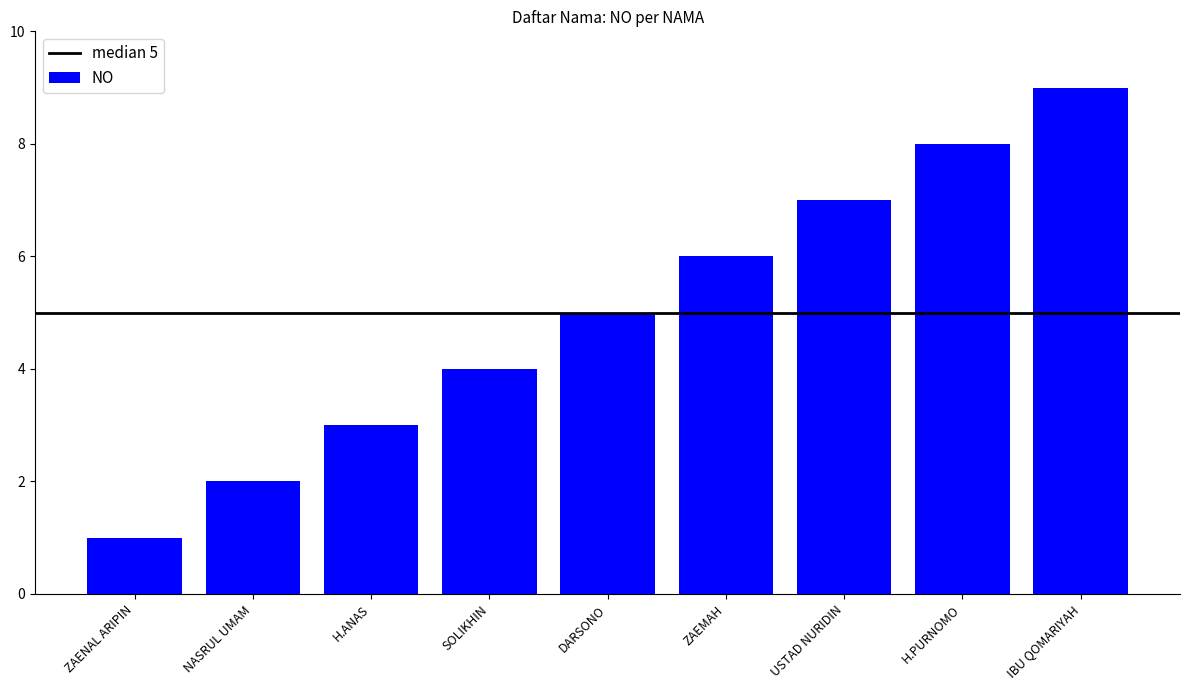

What is the approximate value at H.PURNOMO?

8